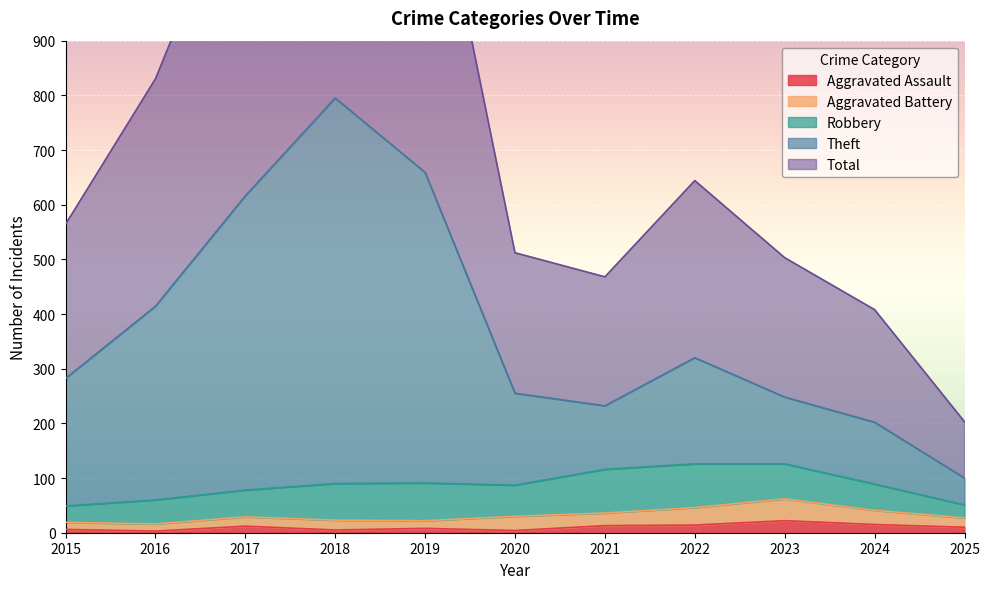

True or false: Aggravated Assault has a value of 15 at 2024.

True